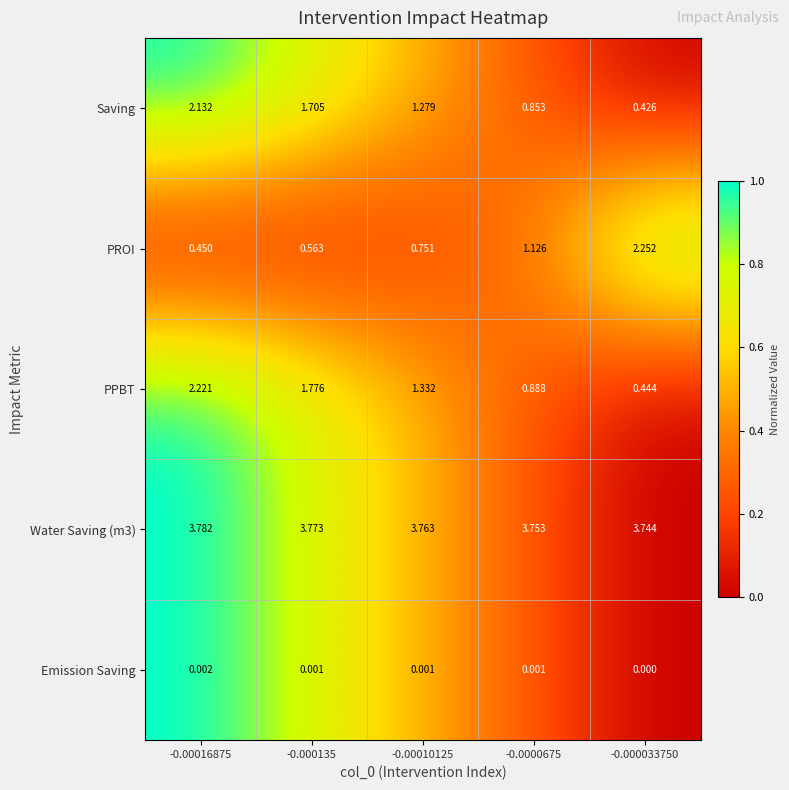

Which series changed the most between -0.00010125 and -0.000033750?

PROI